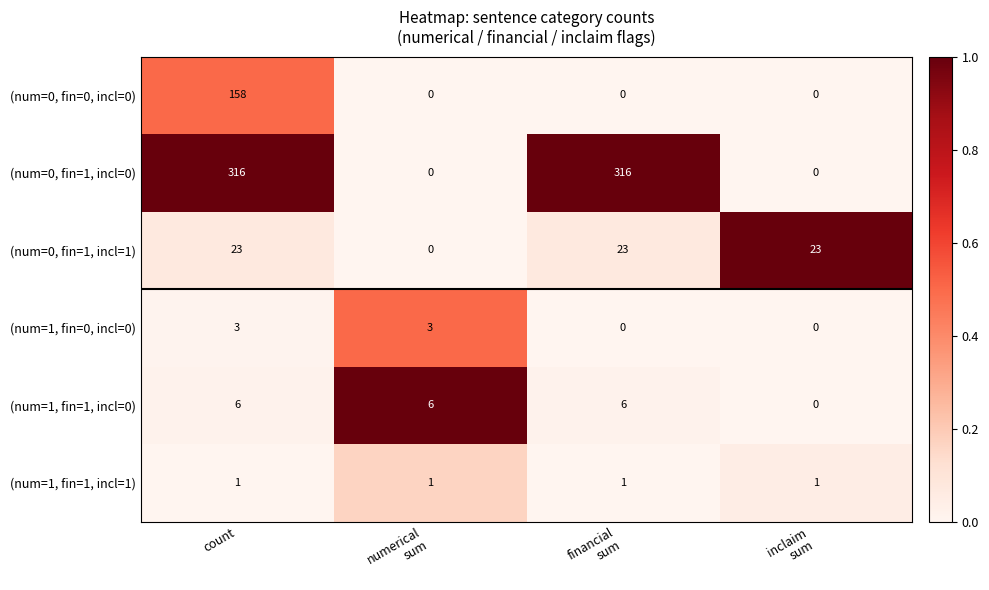

How many distinct data groups are displayed?

6